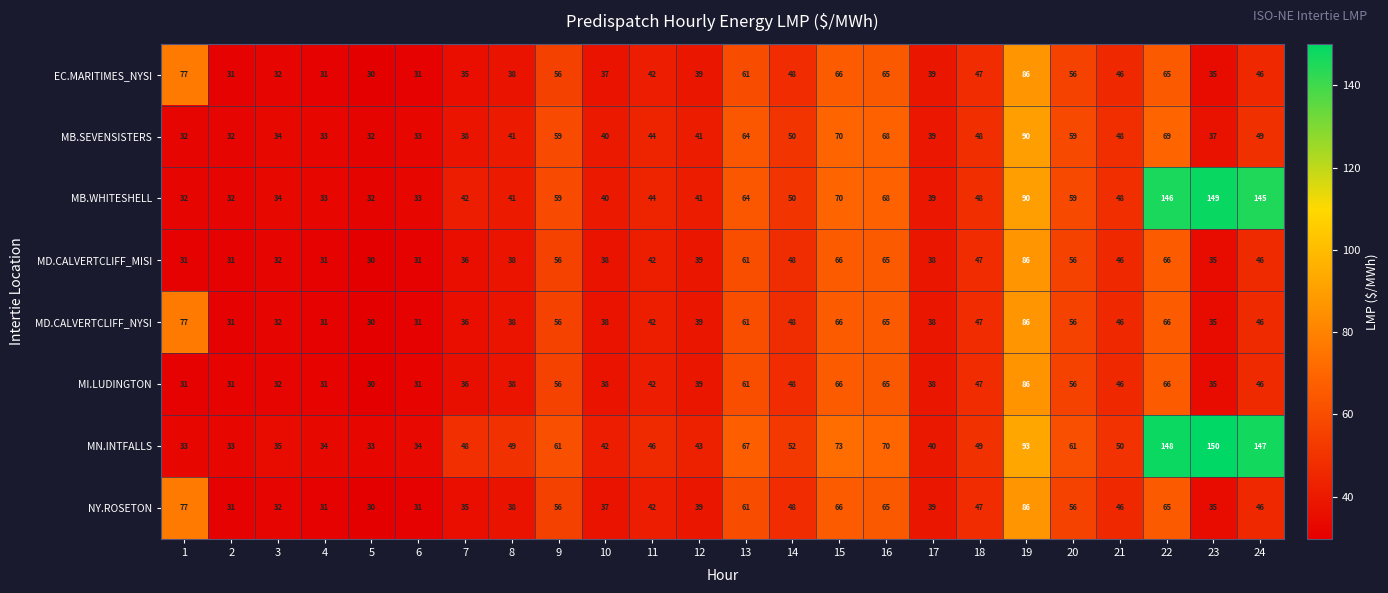

What is the difference between the second highest and second lowest values in the NY.ROSETON series?

46